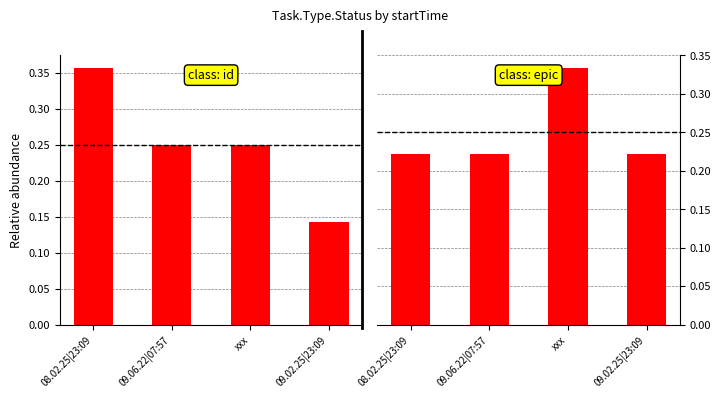

List the labels in order of epic value, smallest first.

08.02.25|23:09, 09.06.22|07:57, 09.02.25|23:09, xxx